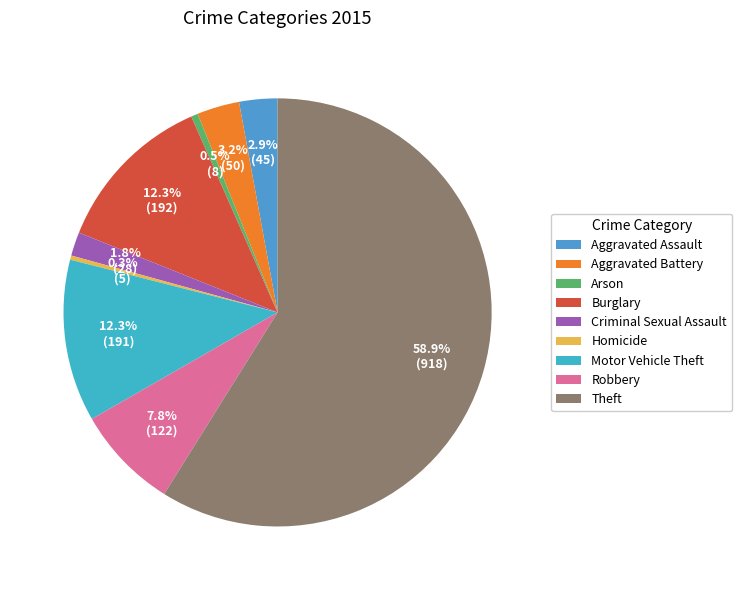

What percentage is the Motor Vehicle Theft slice, to the nearest percent?

12%